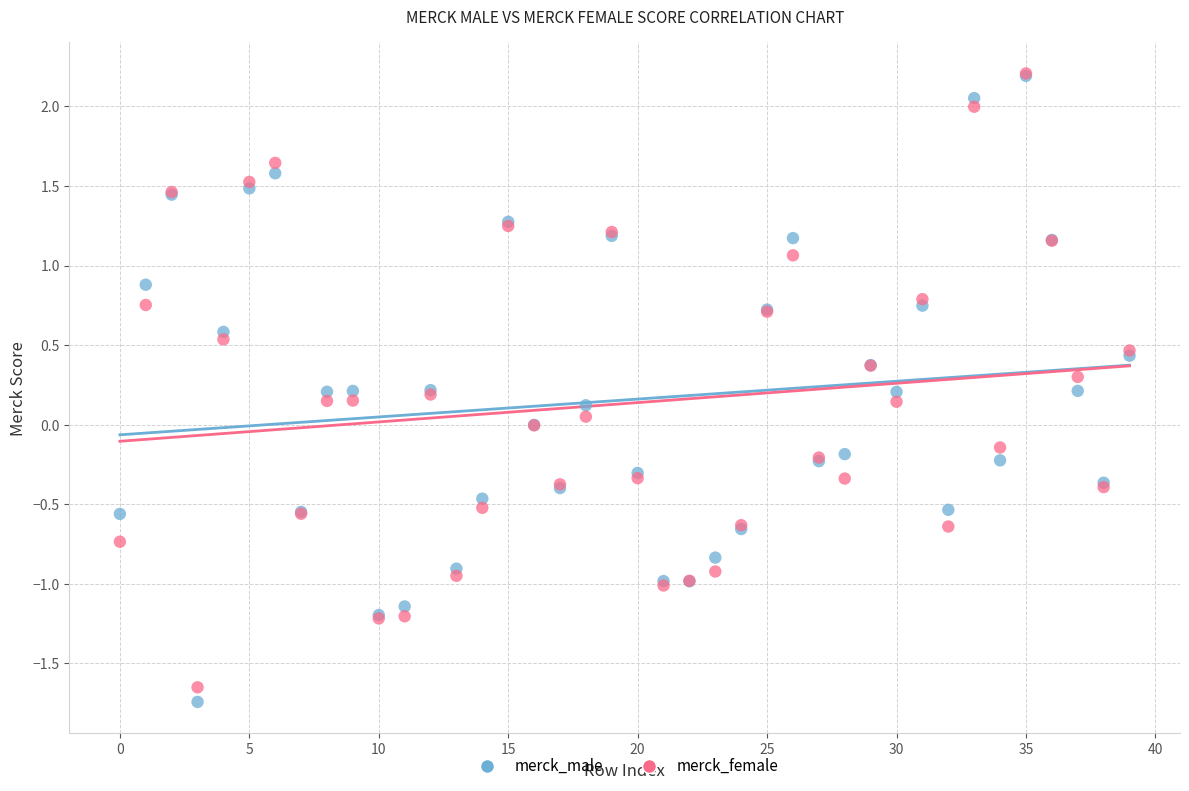

What are all the series names shown in the legend?

merck_male, merck_female